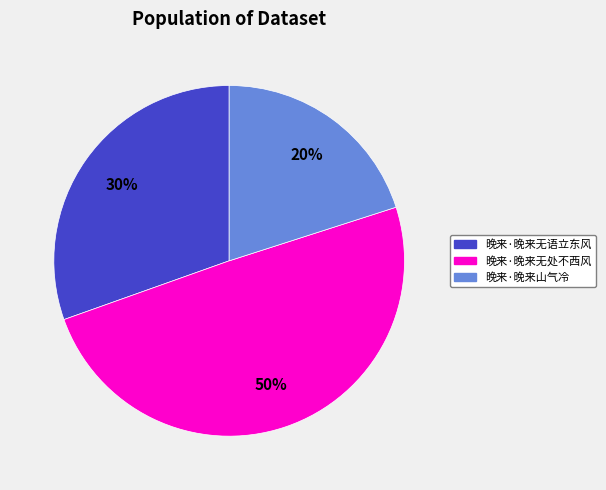

How many segments does this pie chart have?

3